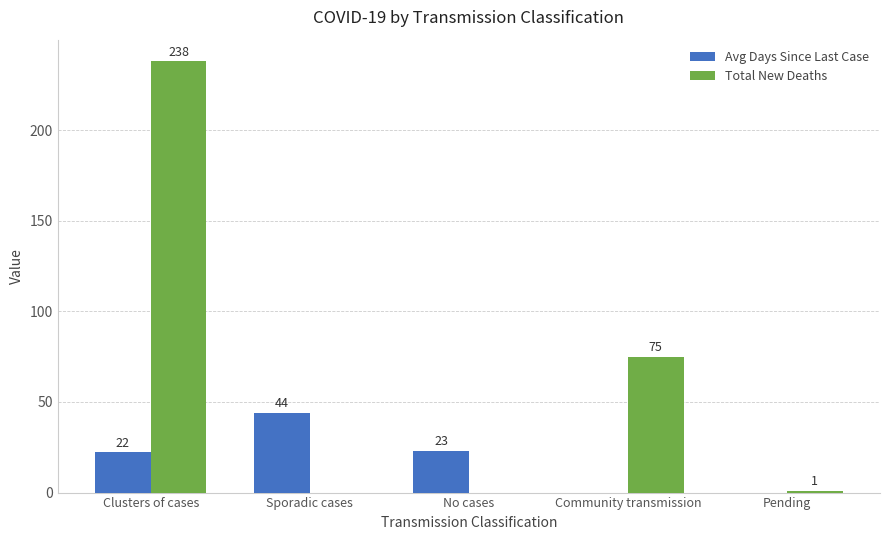

What is the sum of the Total New Deaths values at Sporadic cases and Pending?

1.0